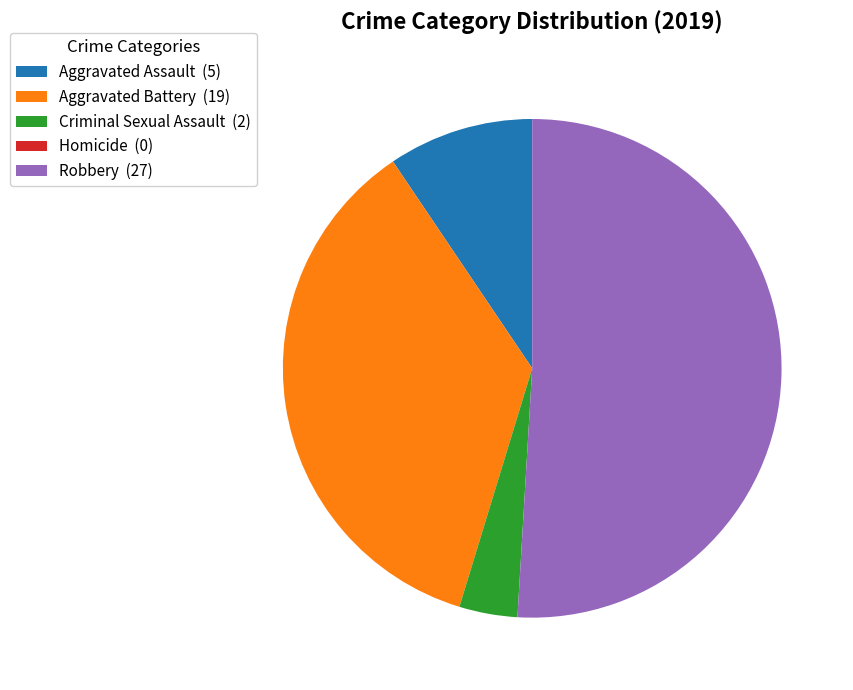

The Aggravated Battery (19) slice represents 26% of the pie. True or false?

False